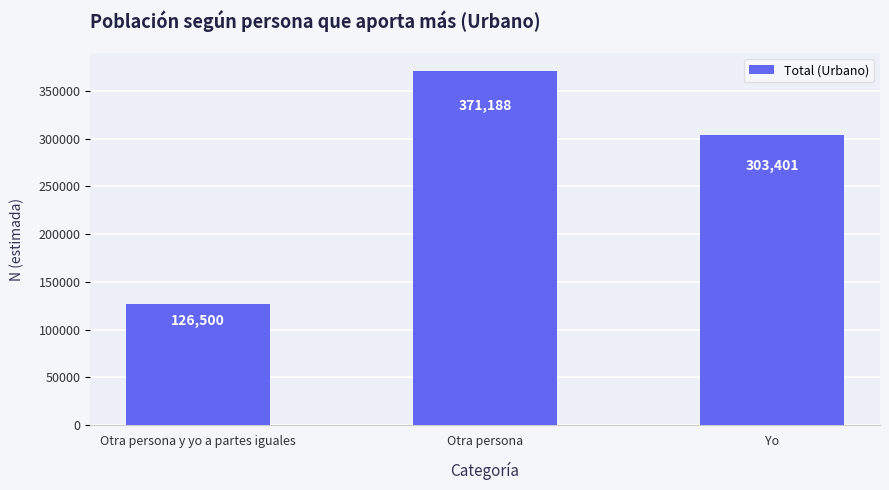

Count the values in the range 126500 to 371188.

3